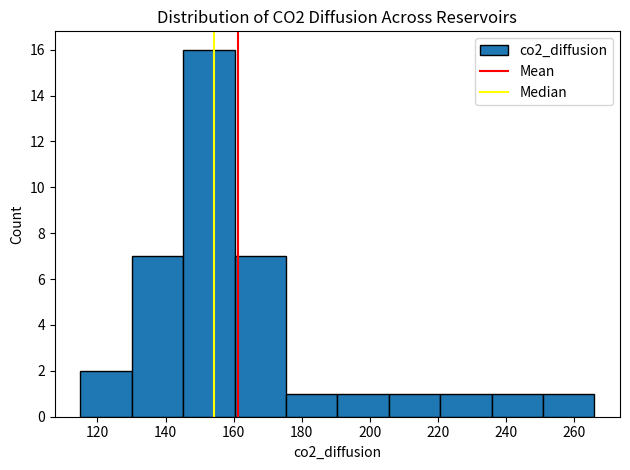

Reading left to right, transcribe this chart: for each bar, give the range it covers on the x-axis and its height. Neither the bar edges nor the heights are printed on the chart, so give them approximately, as read against the axes.

116 to 130: 2
130 to 146: 7
146 to 160: 16
160 to 176: 7
176 to 190: 1
190 to 206: 1
206 to 220: 1
220 to 236: 1
236 to 250: 1
250 to 266: 1